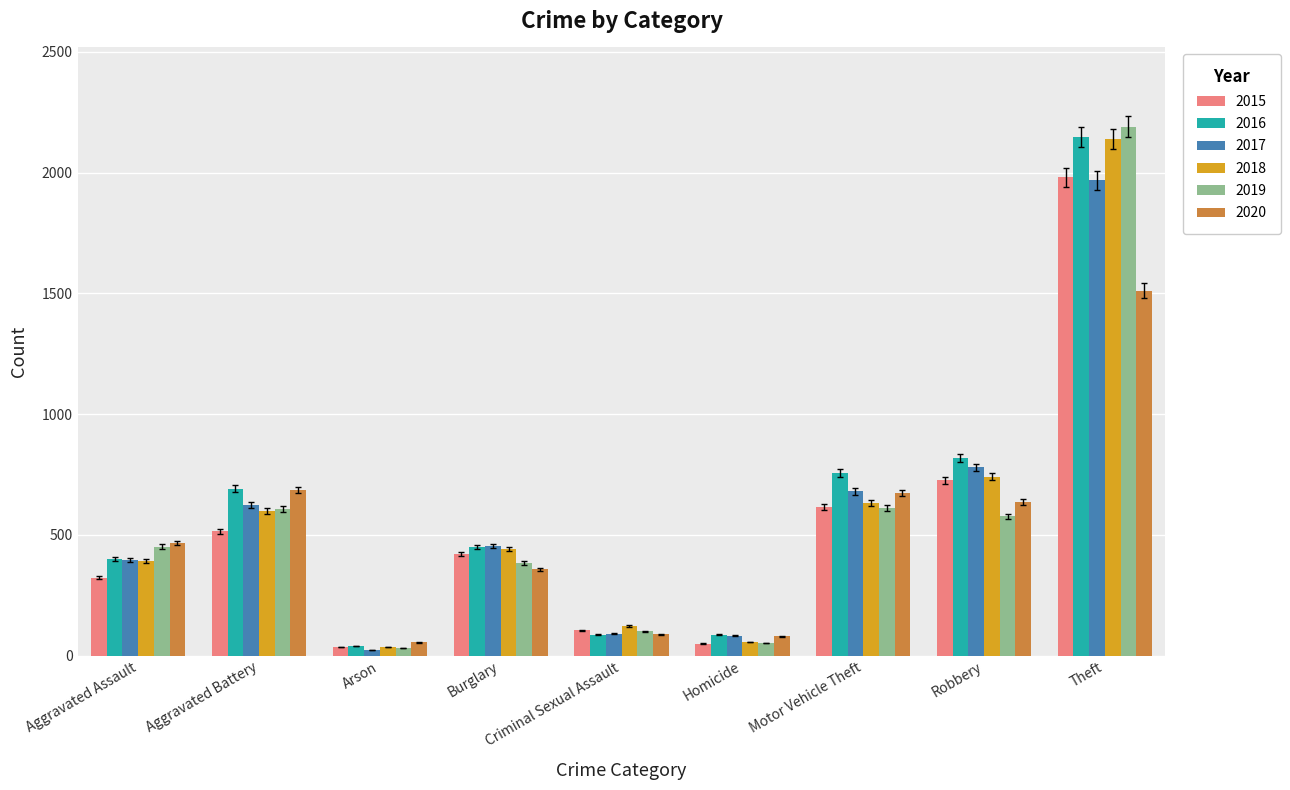

What is the maximum value shown in the chart?

2190